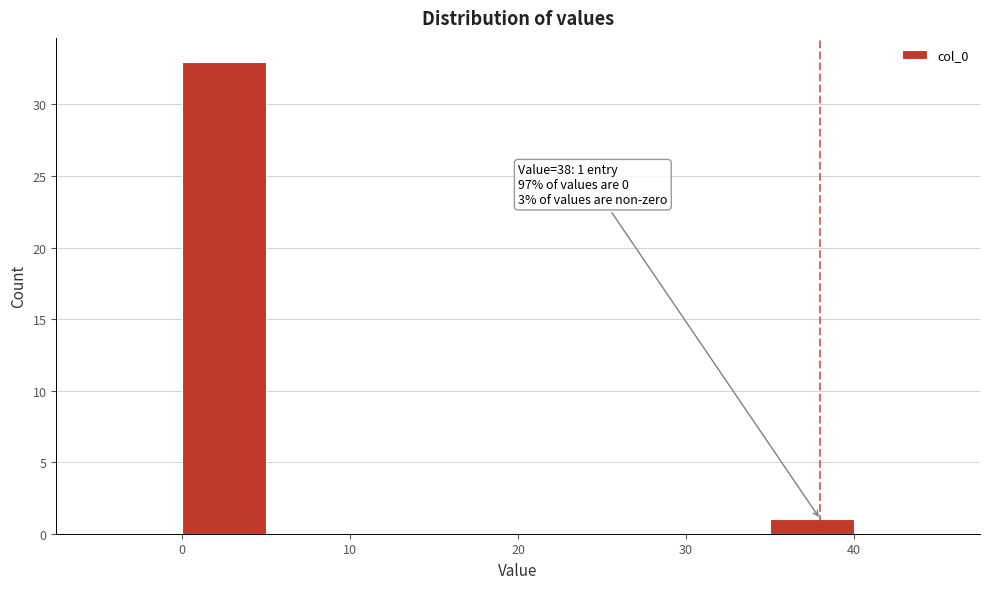

Which range on the x-axis has the tallest bar?

0 to 5